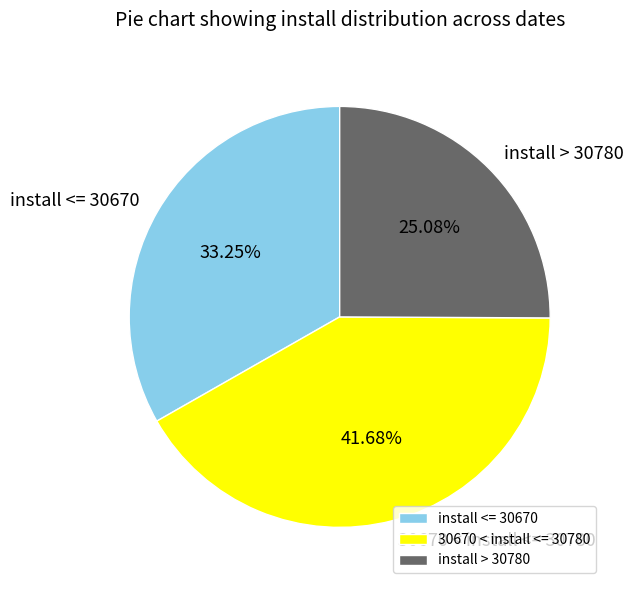

Count the number of slices in the pie.

3